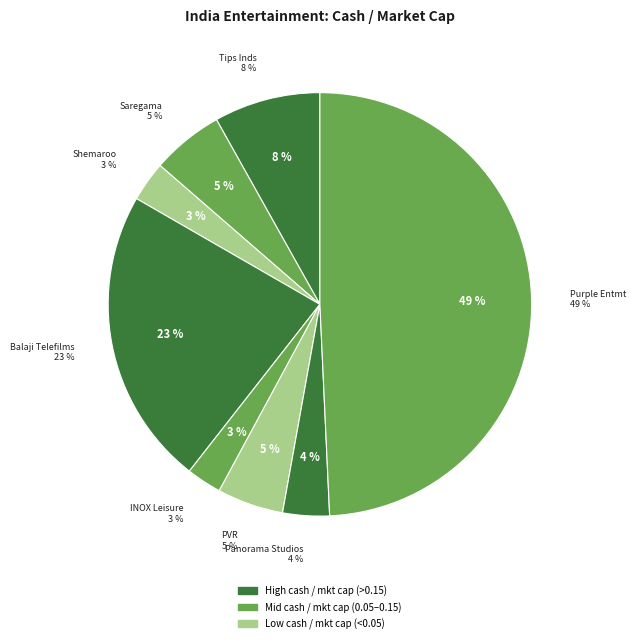

What is the smallest slice in the pie chart?

INOX Leisure Limited